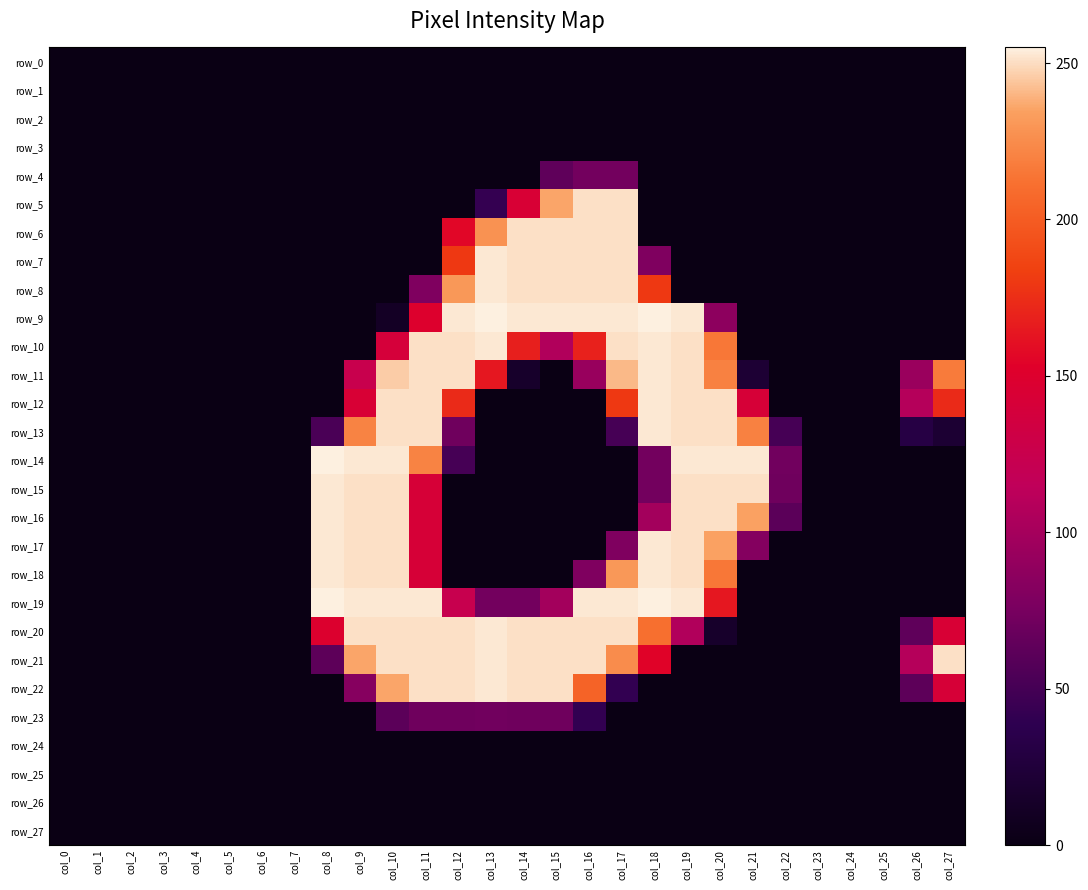

List the labels in order of row_21 value, smallest first.

col_0, col_1, col_2, col_3, col_4, col_5, col_6, col_7, col_19, col_20, col_21, col_22, col_23, col_24, col_25, col_8, col_26, col_18, col_17, col_9, col_10, col_11, col_12, col_14, col_15, col_16, col_27, col_13